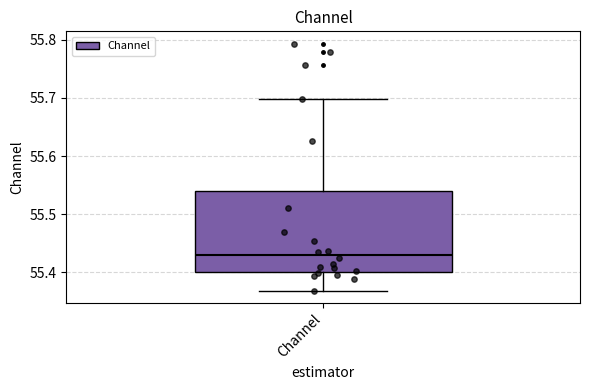

Read this box plot against the y-axis: the position of the median line, the range covered by the box, and the ends of both whiskers. The values are not printed on the chart, so give them approximately, as read against the axis.

median 55.43, box 55.40 to 55.54, whiskers 55.37 to 55.70